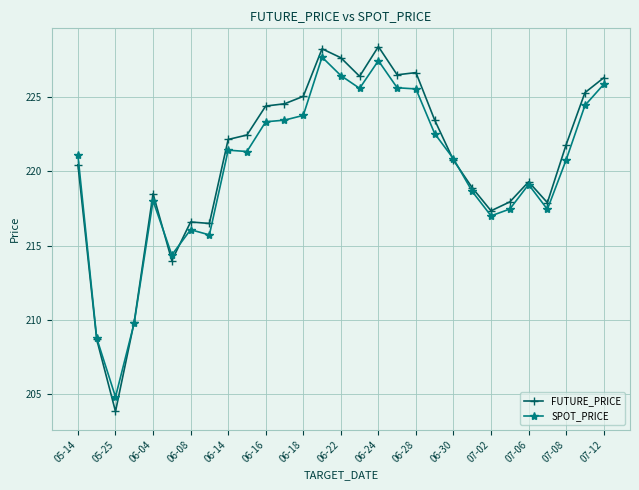

At how many categories does at least one series exceed 223?

12